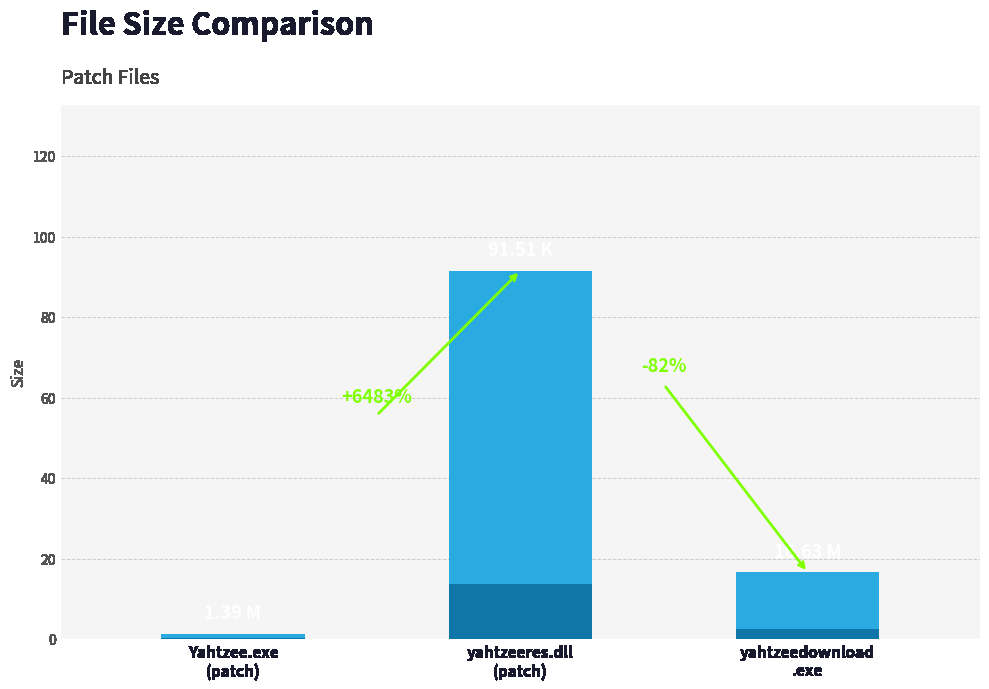

Reading left to right, list all the values displayed in this chart.

1.4	91.5	16.6